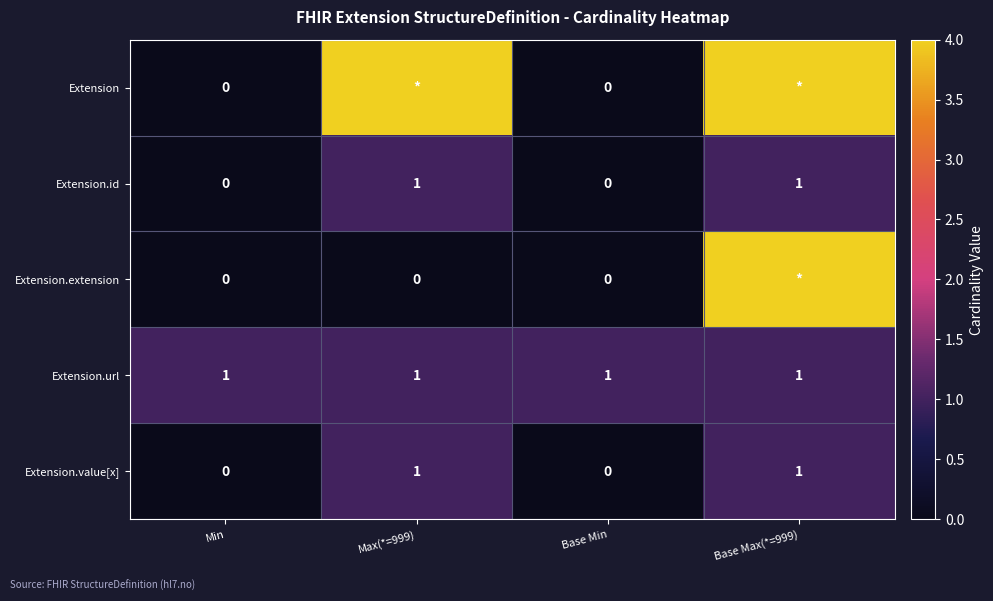

The Extension.value[x] series shows 1 at Max(*=999). True or false?

True